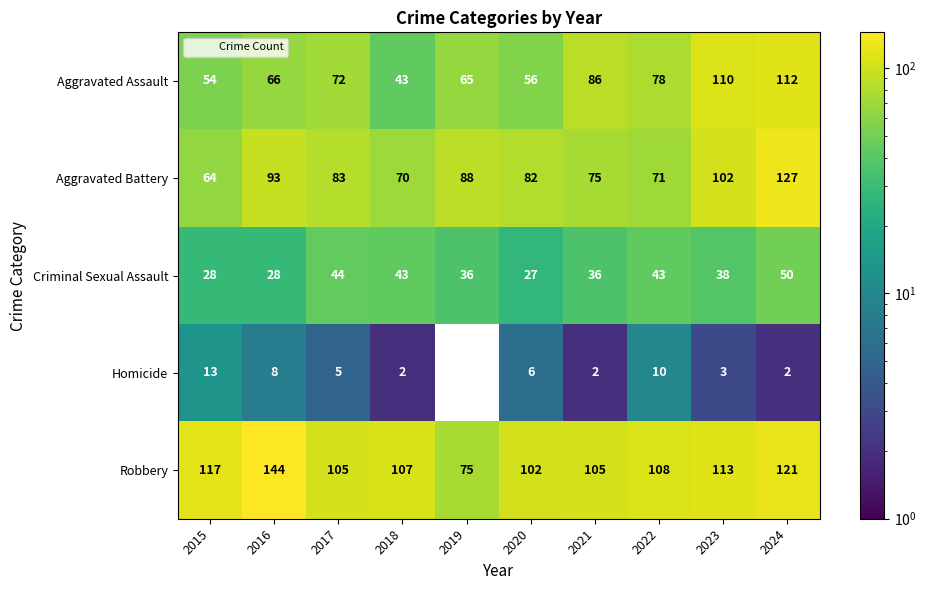

What is the average value of the Aggravated Assault series?

74